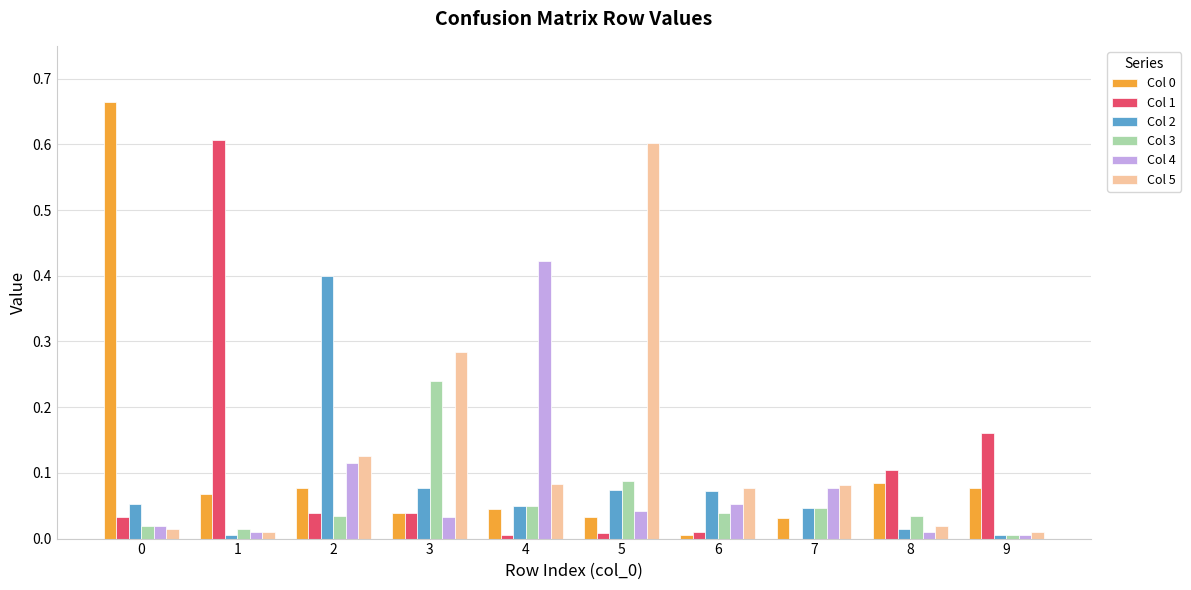

The Col 4 series shows 0.0 at 1. True or false?

True